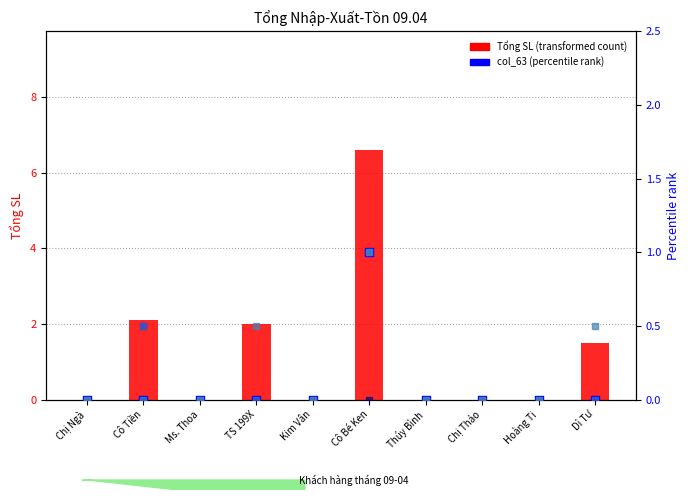

At which category is the sum across all series the highest?

Cô Bé Ken